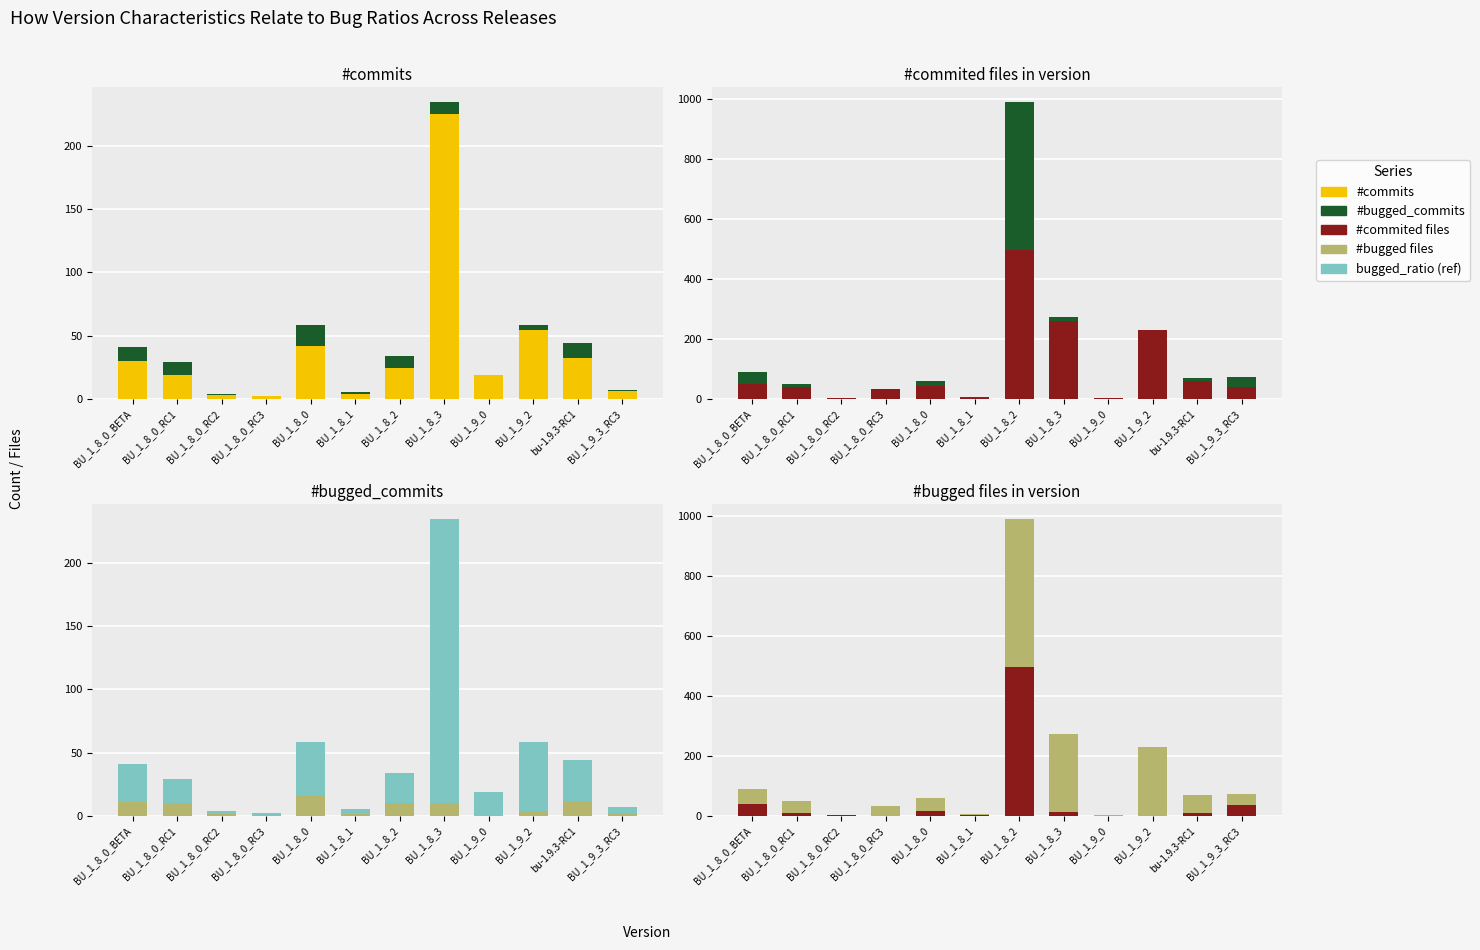

Which series changed the most between BU_1_8_2 and BU_1_9_2?

#bugged files